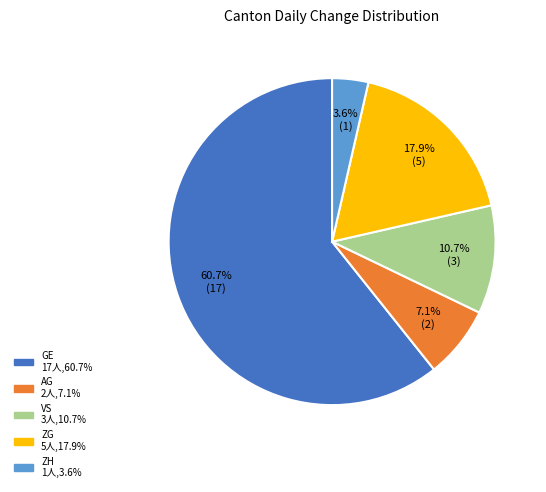

Is there any slice that represents more than half of the pie?

Yes